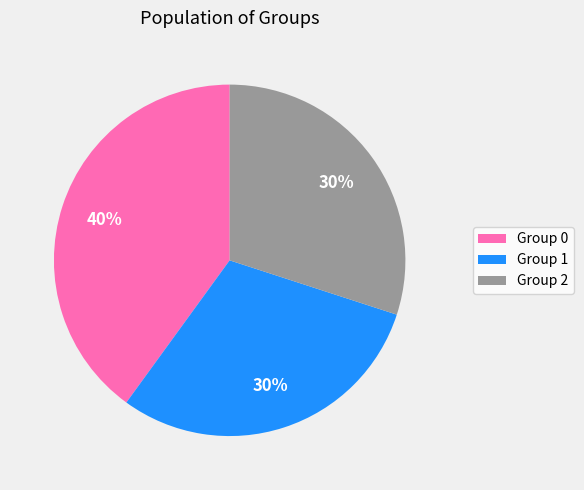

What is the ratio of the value at Group 1 to the value at Group 0?

0.8